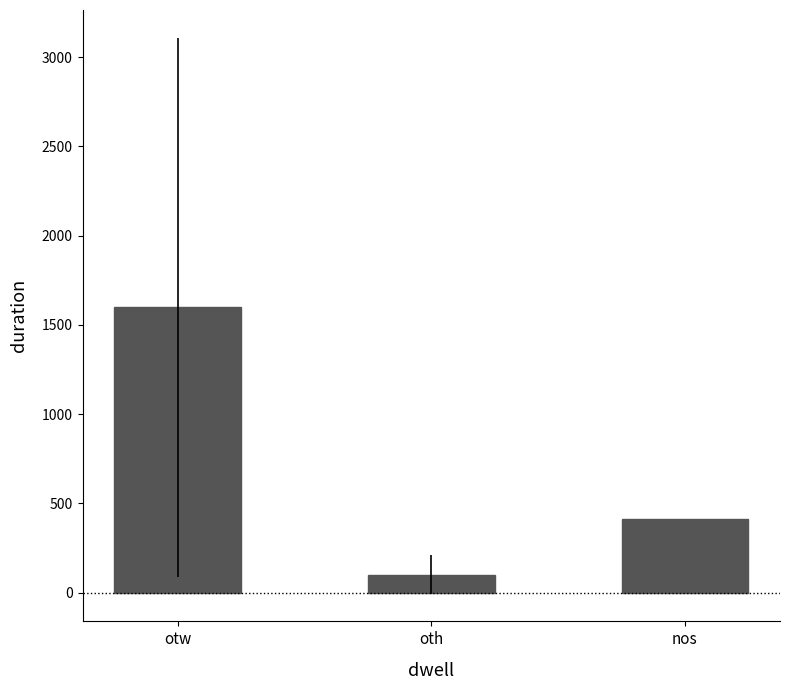

What is the label of the 2nd bar from the left?

oth